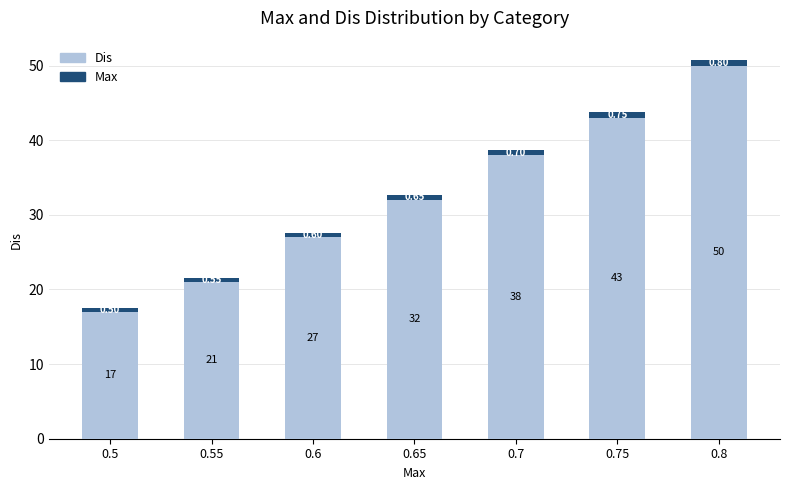

Rank the categories by Dis value from lowest to highest.

0.5, 0.55, 0.6, 0.65, 0.7, 0.75, 0.8